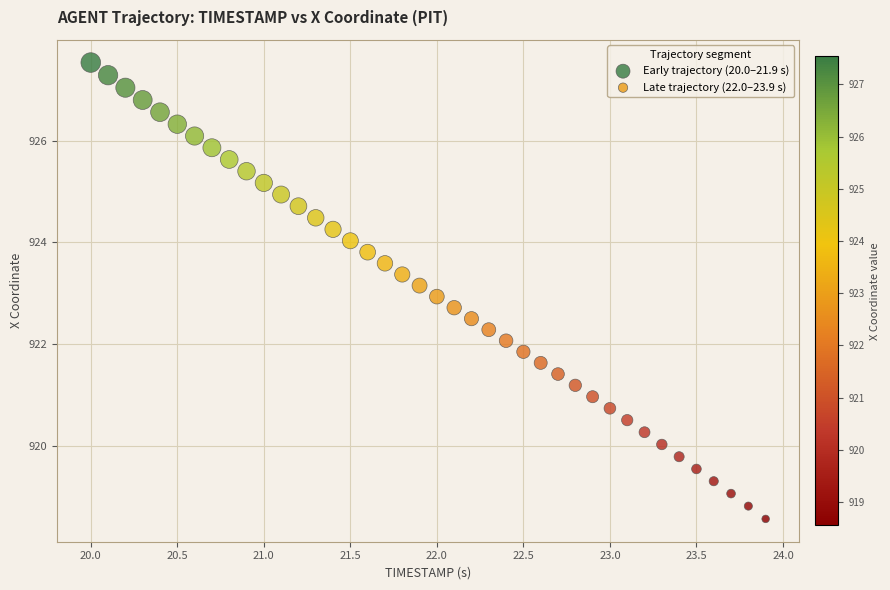

Which series has the largest Y range (max minus min)?

Early trajectory (20.0–21.9 s)